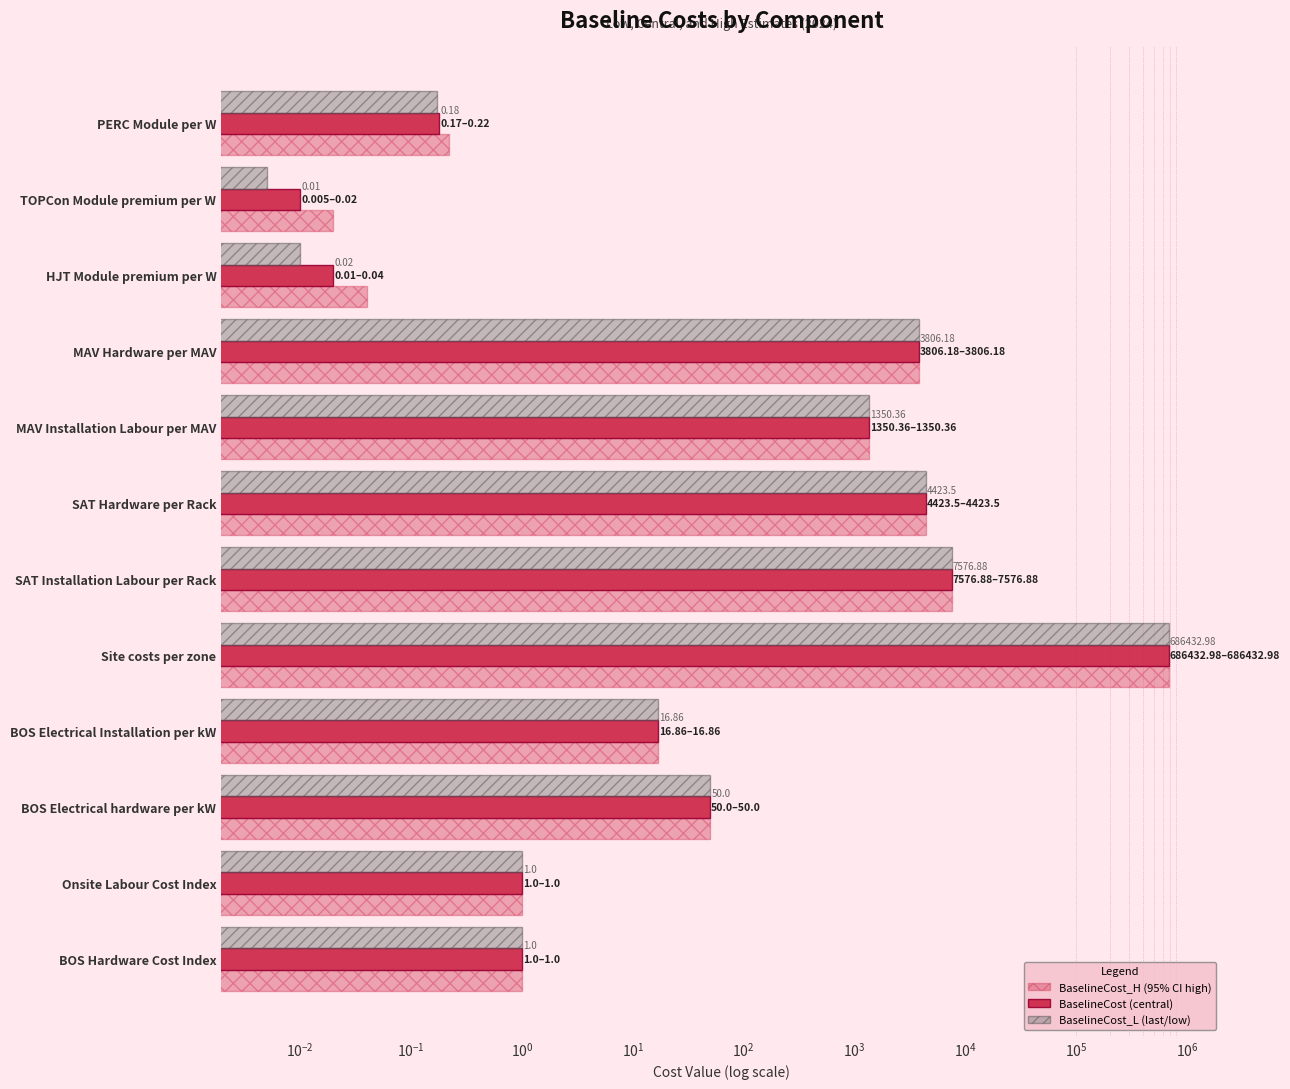

Between MAV Hardware per MAV and SAT Hardware per Rack, which series saw the biggest shift?

BaselineCost_H